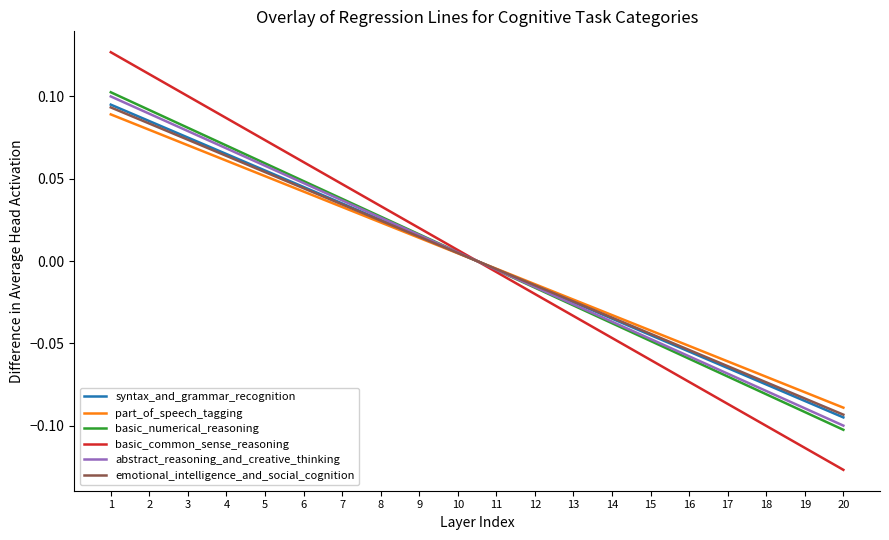

Is this an area chart (filled region under the line)?

No